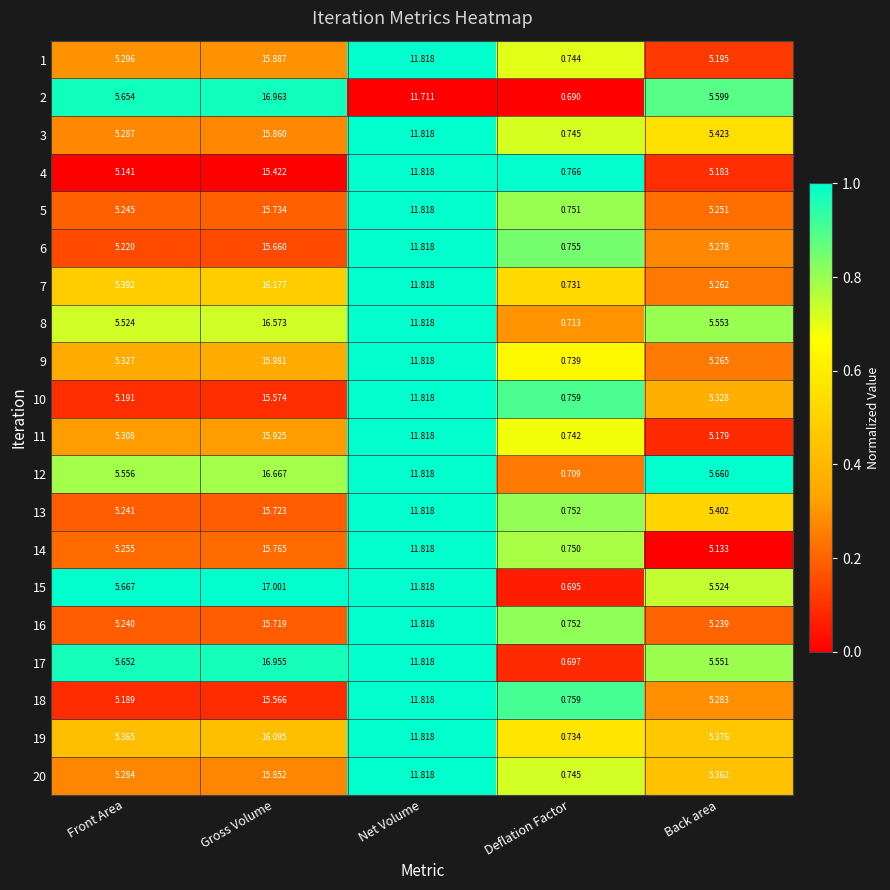

Which category has the lowest value in the 12 series?

Deflation Factor